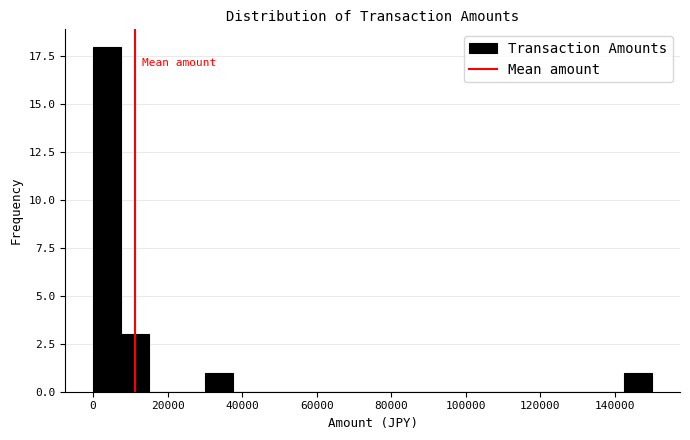

Read against the x-axis, roughly where is the centre of the tallest bar?

4000